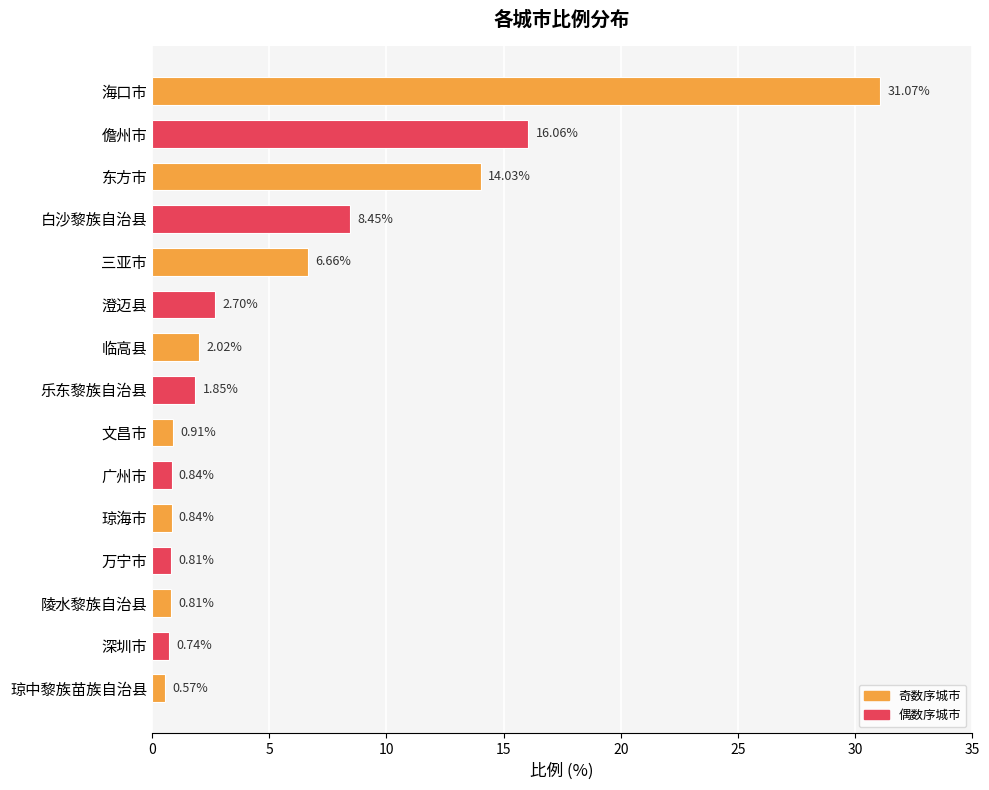

Are the bars horizontal?

Yes